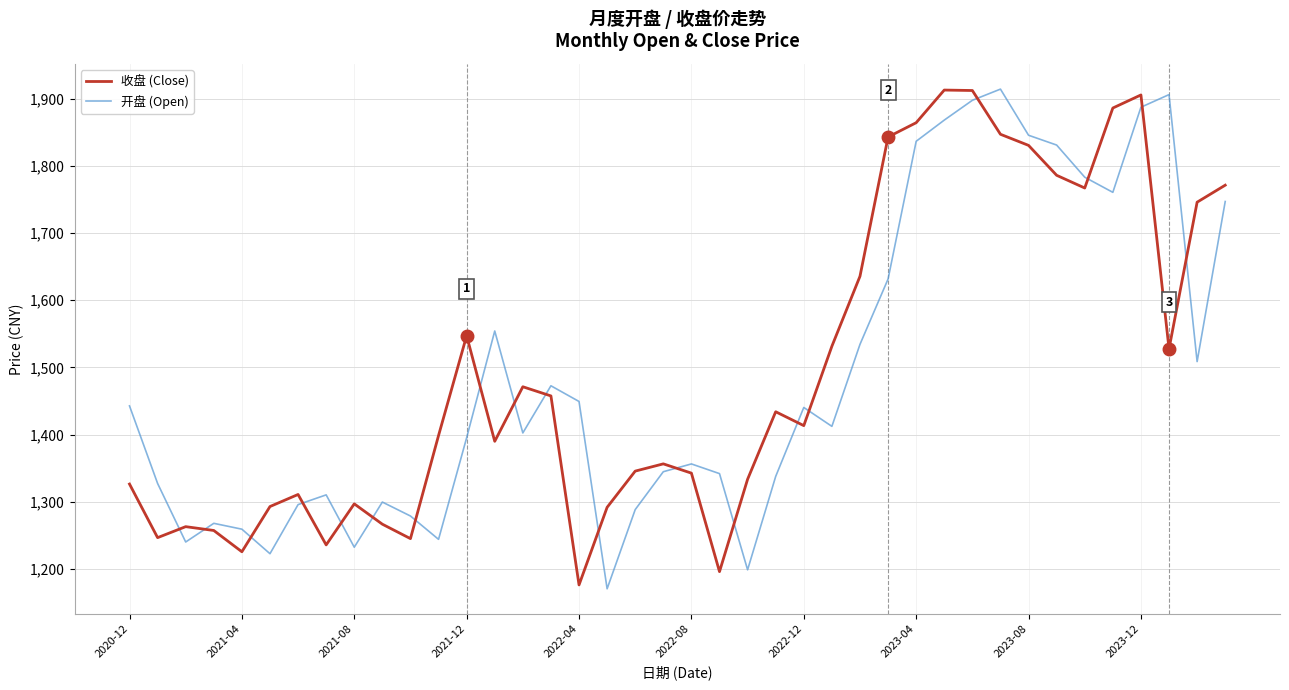

Which series ends up on top after the final intersection of 开盘 (Open) and 收盘 (Close)?

收盘 (Close)